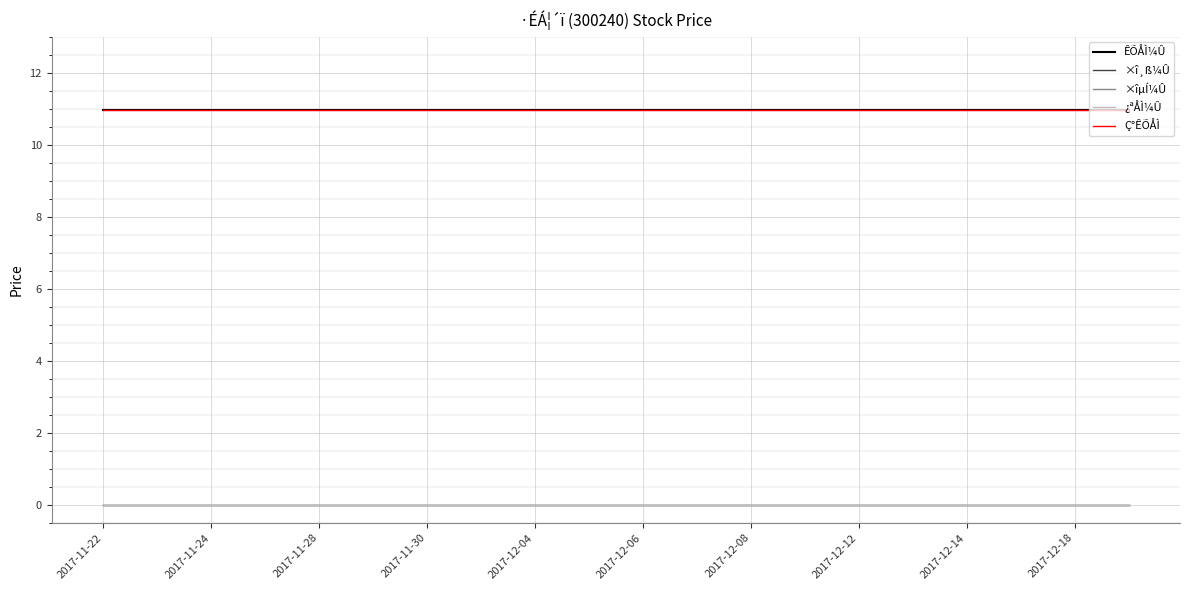

Does the chart have visible grid lines?

Yes